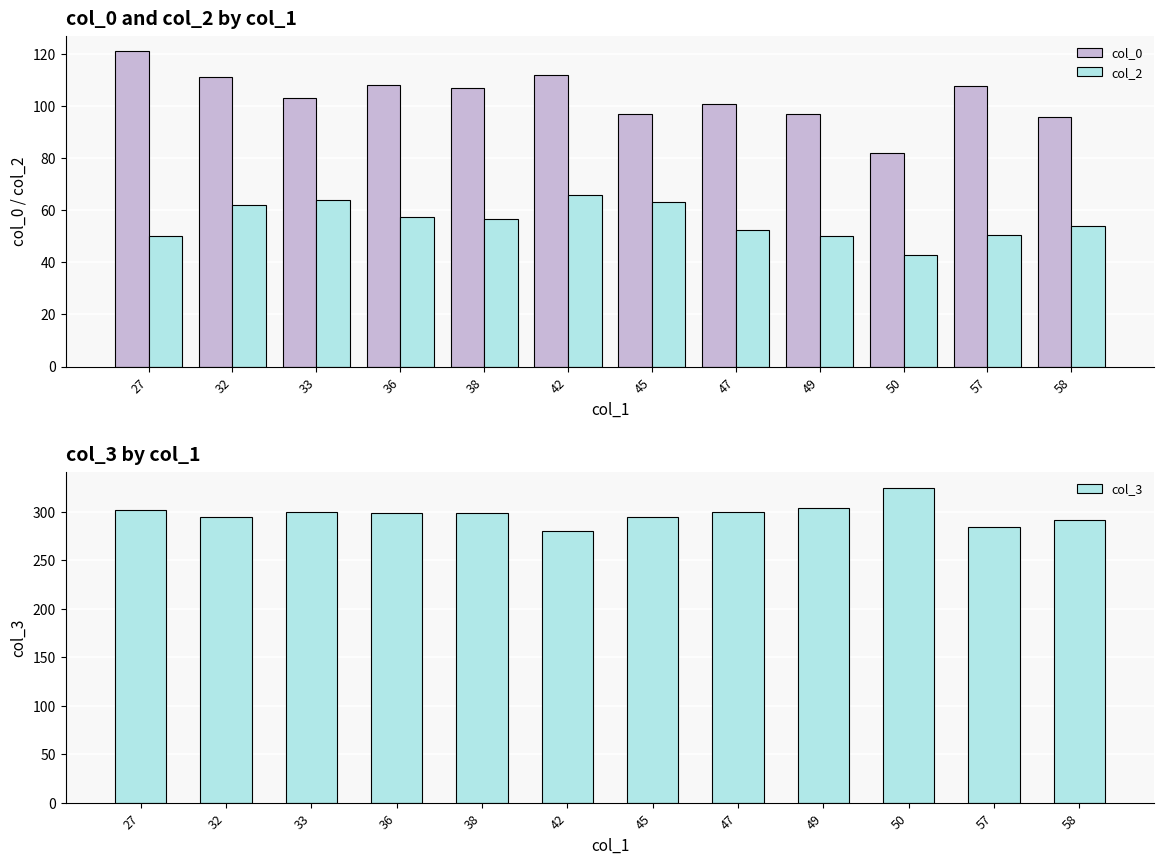

Rank the series at 57 from highest to lowest value.

col_3, col_0, col_2